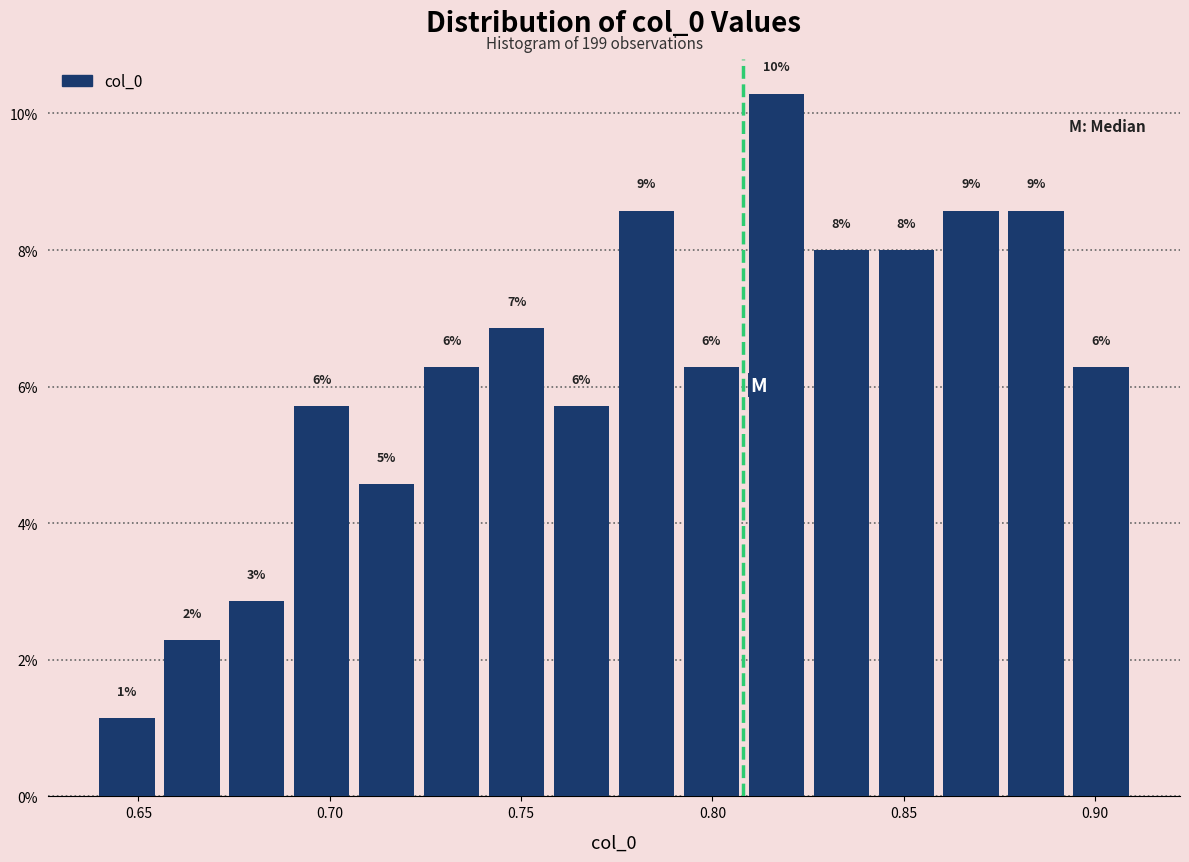

Read against the x-axis, roughly where is the centre of the tallest bar?

0.815